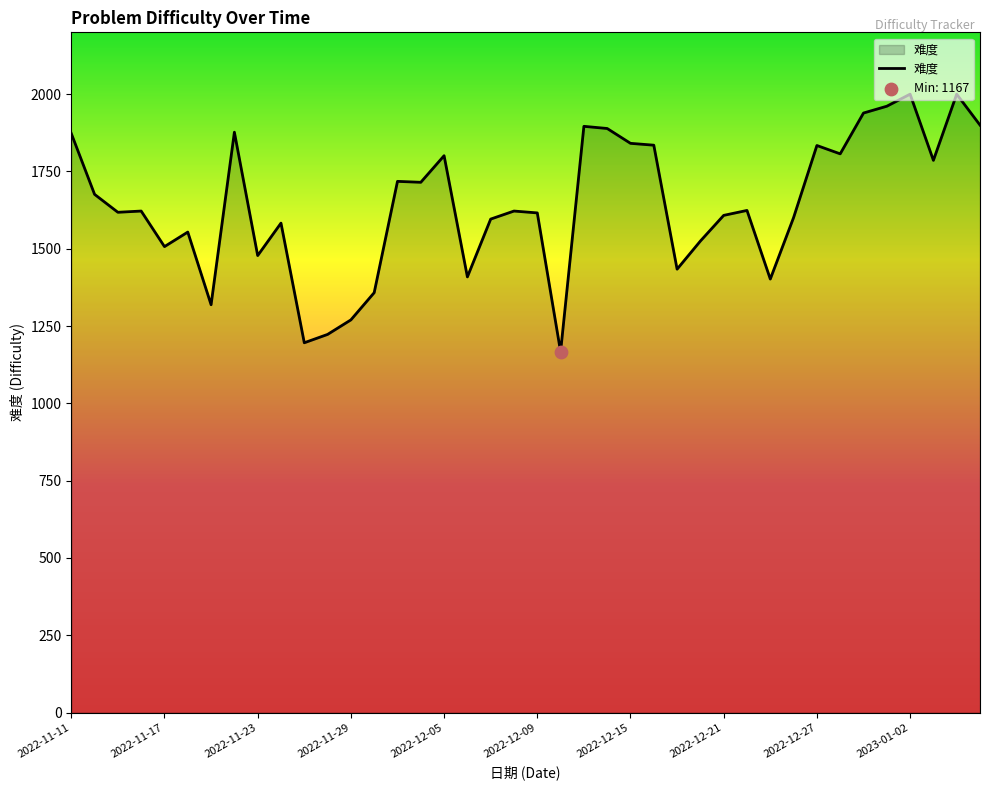

What is the difference between the maximum and minimum values?

833